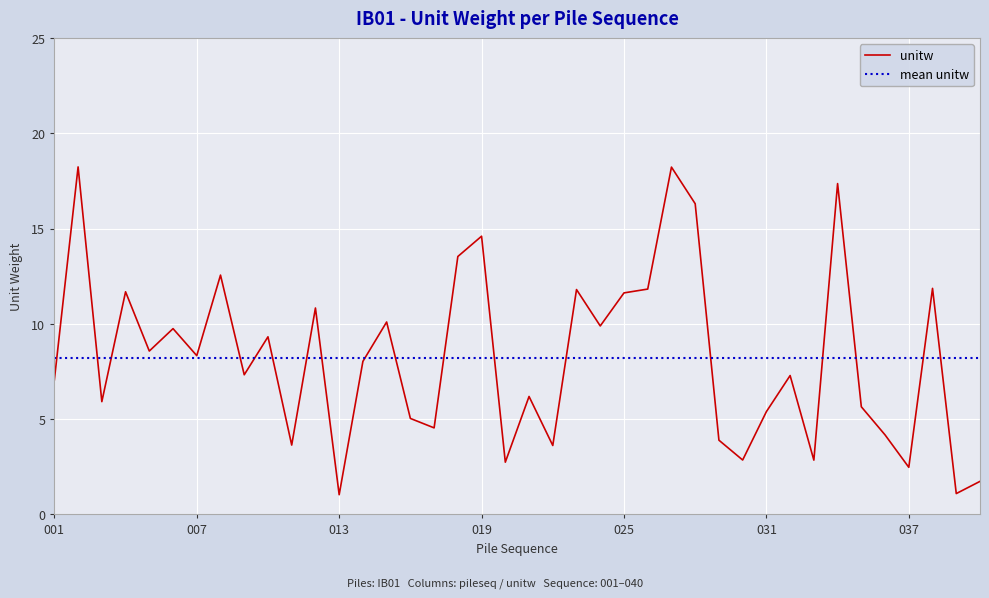

Which series has the widest spread of values?

unitw